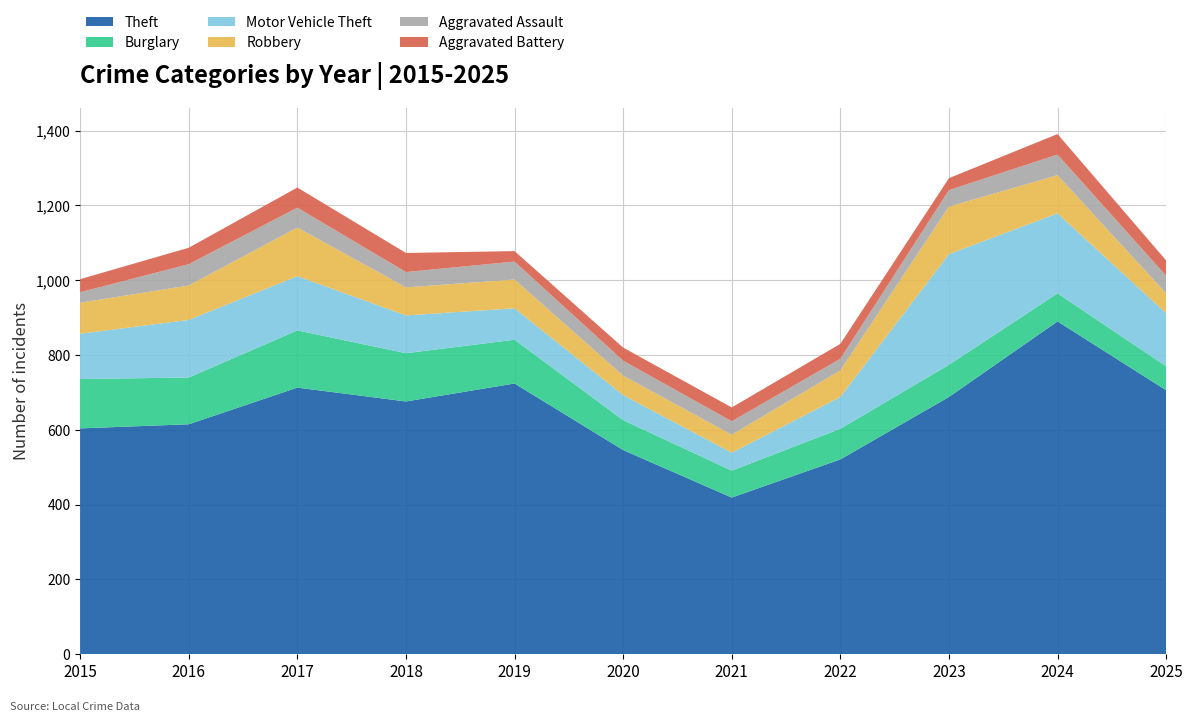

Reading right to left, extract all data points from this chart.

Theft: 2025=706	2024=890	2023=688	2022=521	2021=419	2020=546	2019=724	2018=676	2017=713	2016=615	2015=604
Burglary: 2025=64	2024=75	2023=86	2022=82	2021=72	2020=80	2019=117	2018=129	2017=153	2016=125	2015=132
Motor Vehicle Theft: 2025=142	2024=214	2023=296	2022=85	2021=48	2020=67	2019=84	2018=101	2017=145	2016=154	2015=121
Robbery: 2025=53	2024=102	2023=127	2022=71	2021=48	2020=52	2019=77	2018=75	2017=130	2016=92	2015=83
Aggravated Assault: 2025=47	2024=55	2023=44	2022=31	2021=36	2020=40	2019=48	2018=41	2017=53	2016=57	2015=28
Aggravated Battery: 2025=41	2024=55	2023=32	2022=40	2021=37	2020=35	2019=28	2018=51	2017=54	2016=44	2015=35